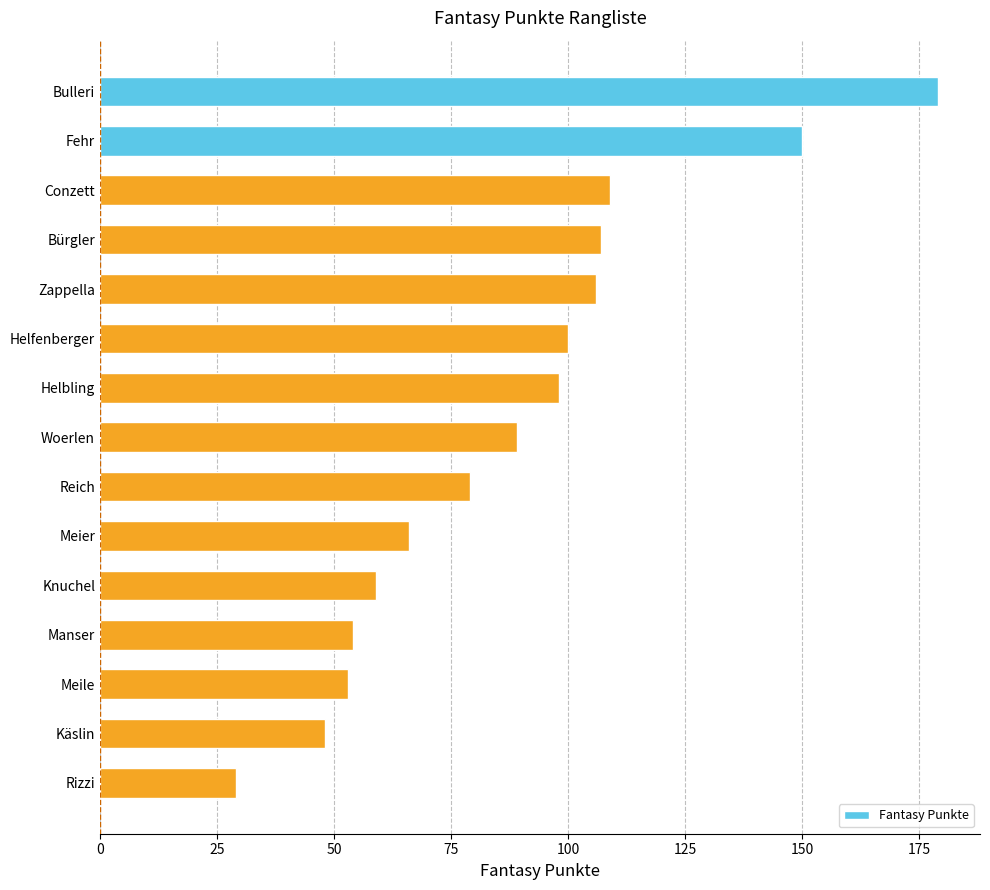

Reading top to bottom, what are all the values shown in this chart?

Bulleri=179	Fehr=150	Conzett=109	Bürgler=107	Zappella=106	Helfenberger=100	Helbling=98	Woerlen=89	Reich=79	Meier=66	Knuchel=59	Manser=54	Meile=53	Käslin=48	Rizzi=29